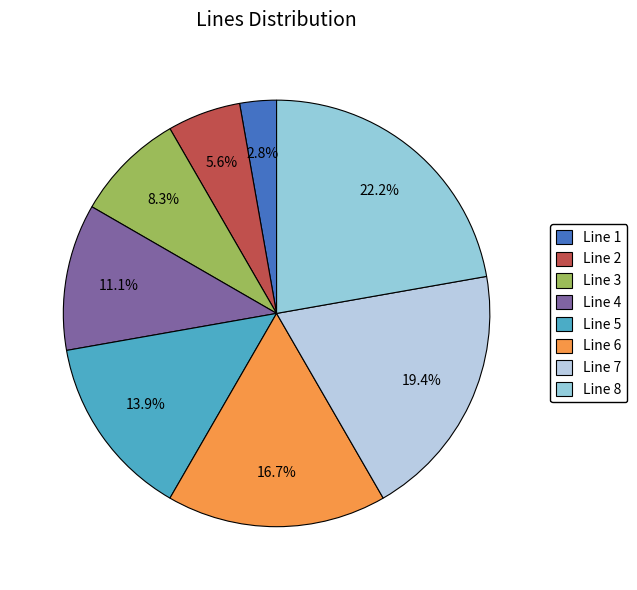

Which slice is the largest?

Line 8